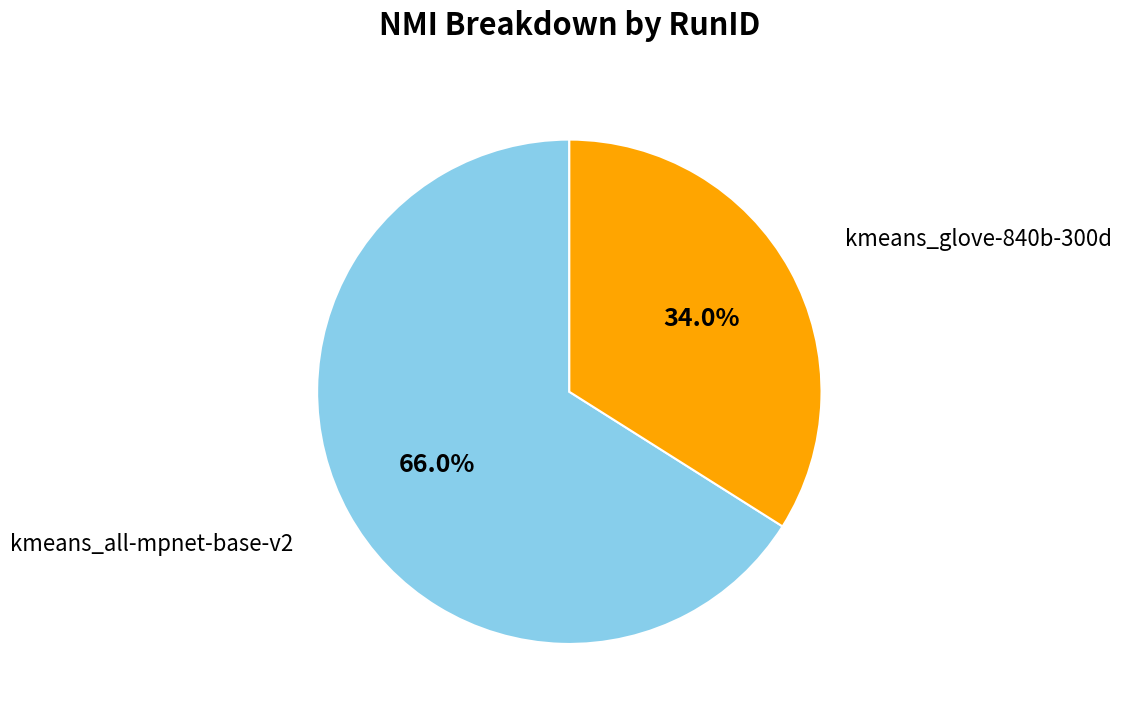

Is there any slice that represents more than half of the pie?

Yes